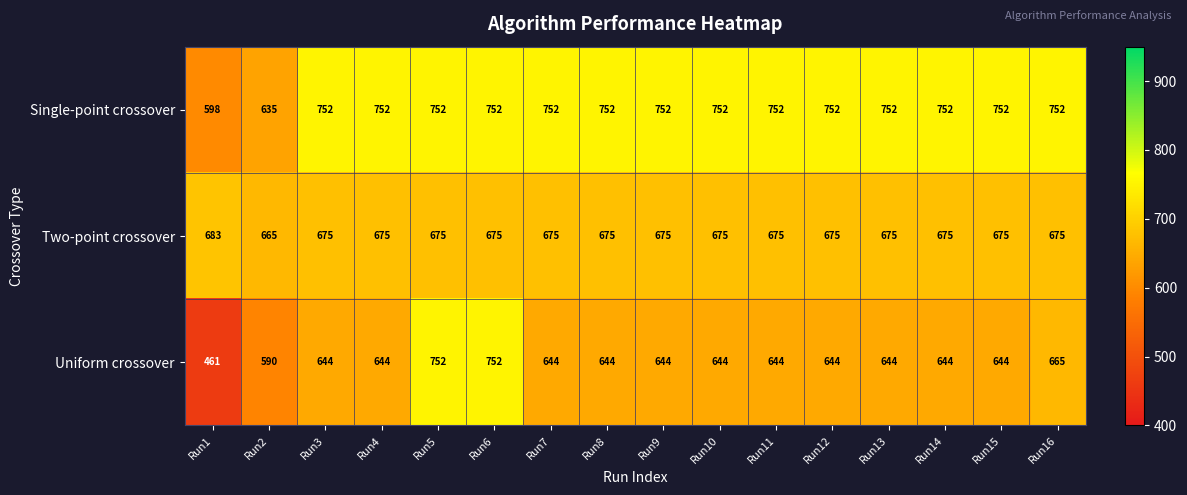

Rank the series by their average value, from highest to lowest.

Single-point crossover, Two-point crossover, Uniform crossover